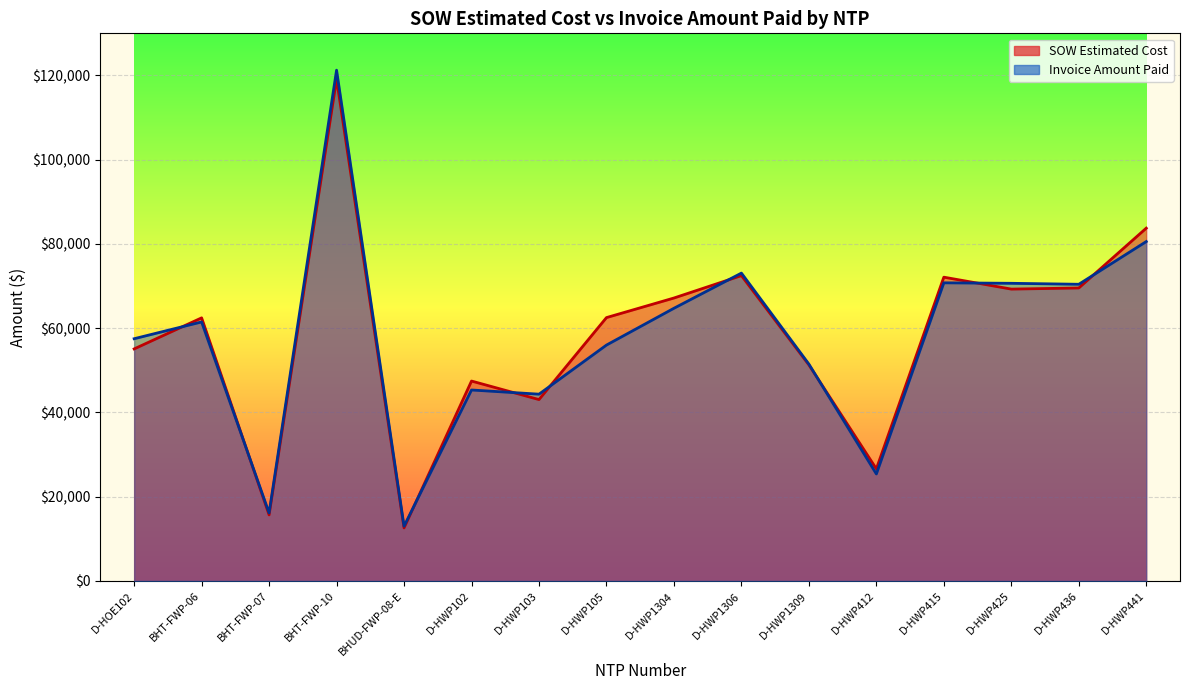

What is the average value of the Invoice Amount Paid series?

57641.8